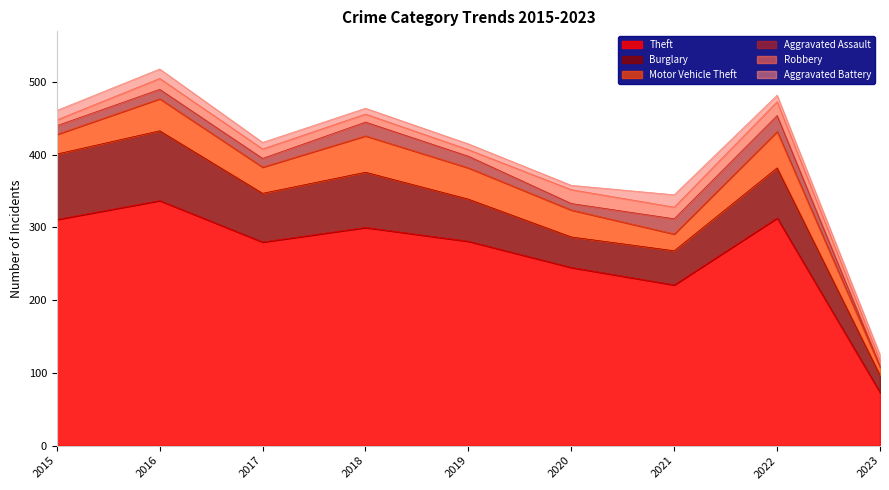

What is the maximum value for Burglary?

96